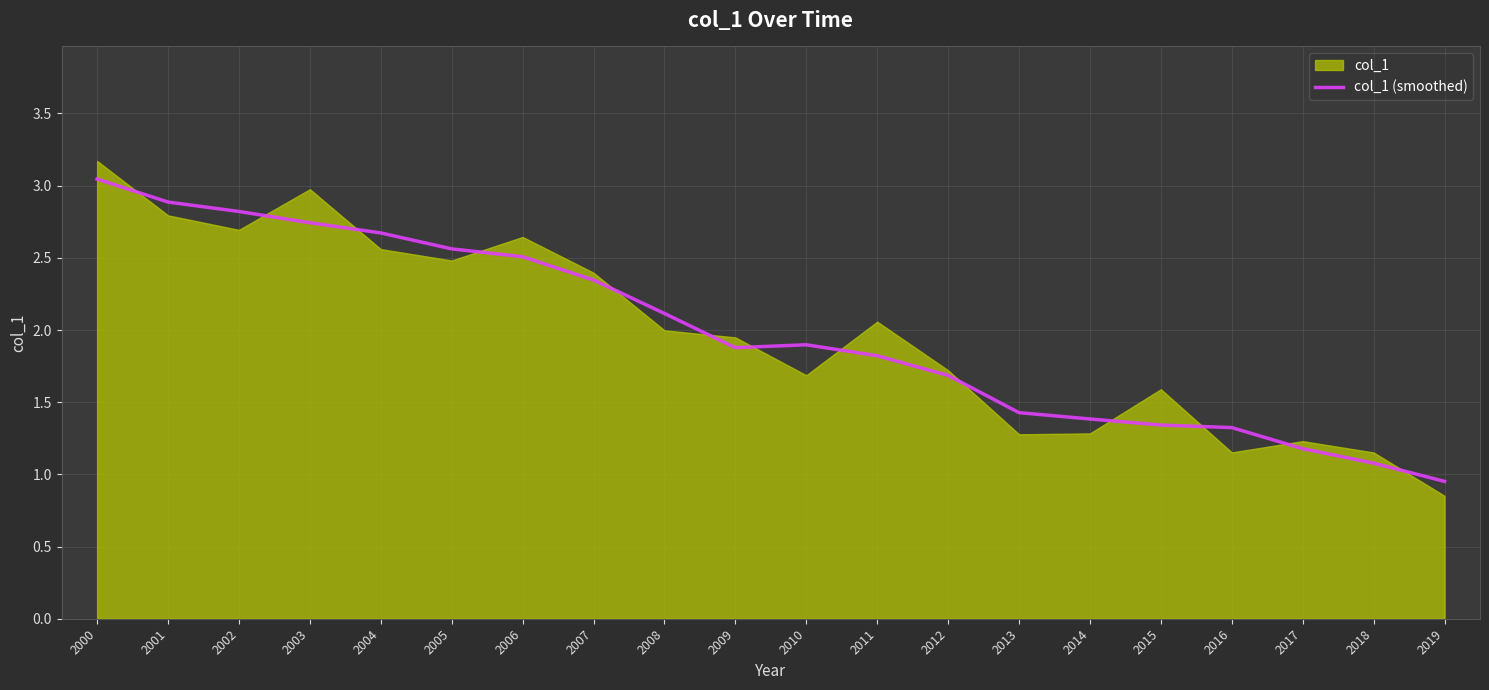

What is the difference between the values at 2012 and 2015?

0.3